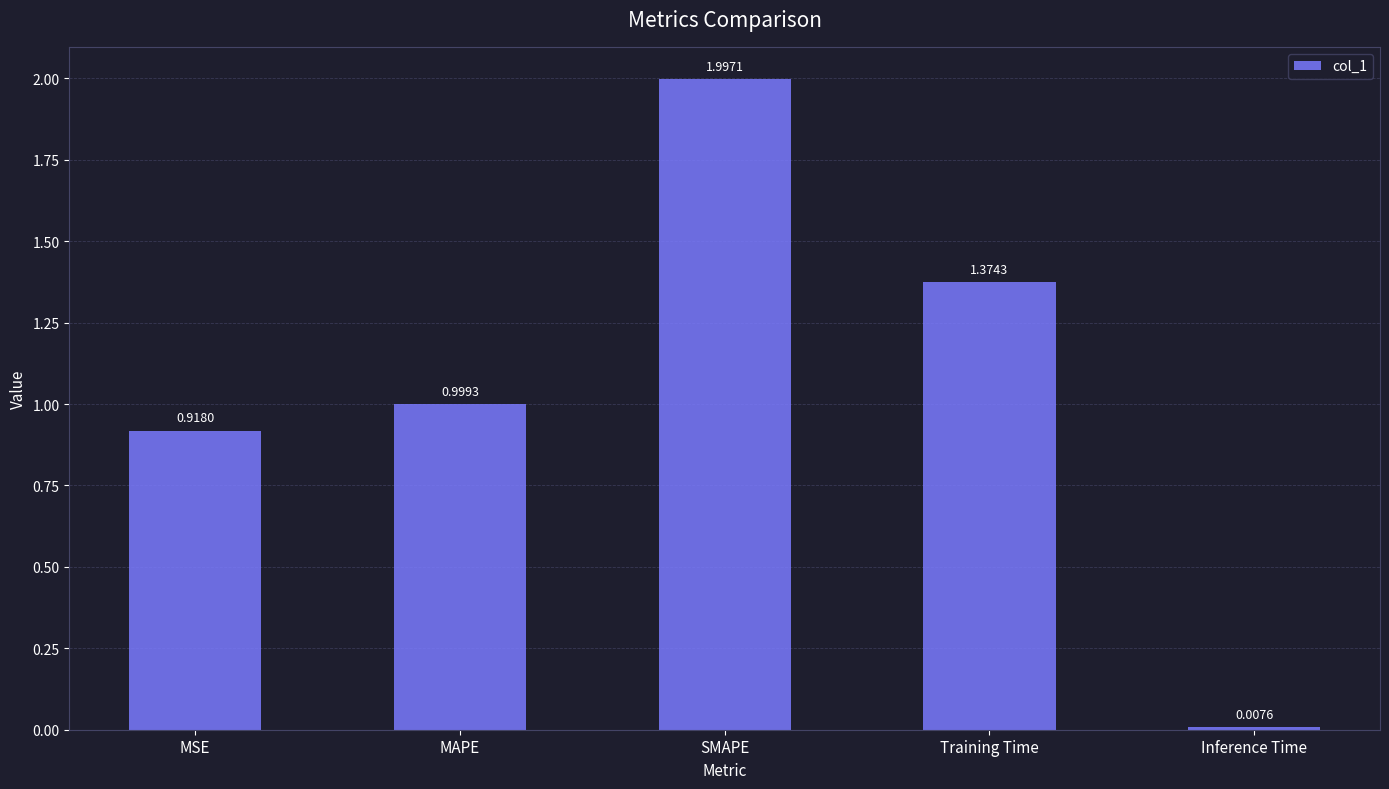

What is the difference between the values at MAPE and Training Time?

0.4